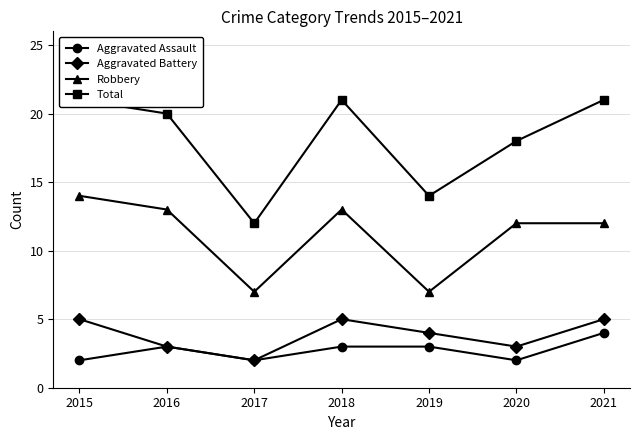

Where is Robbery nearest to the value 10?

2020